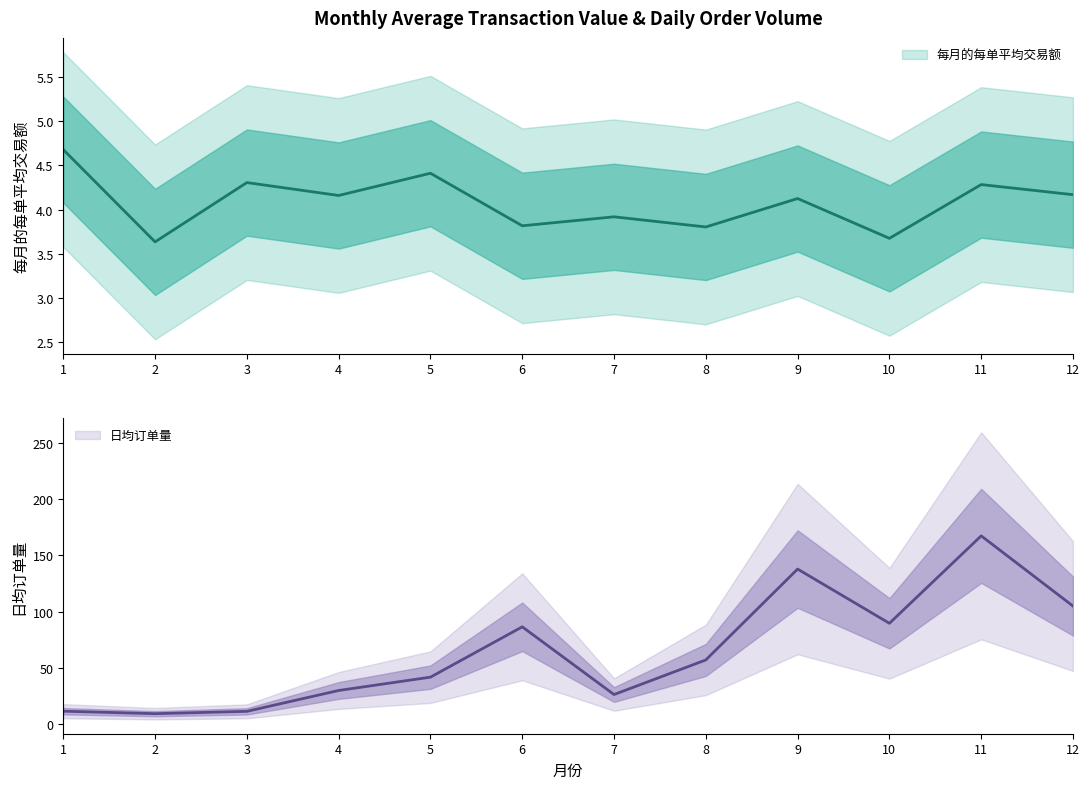

Is the value of 日均订单量 at 12 greater than the value of 每月的每单平均交易额 at 12?

Yes